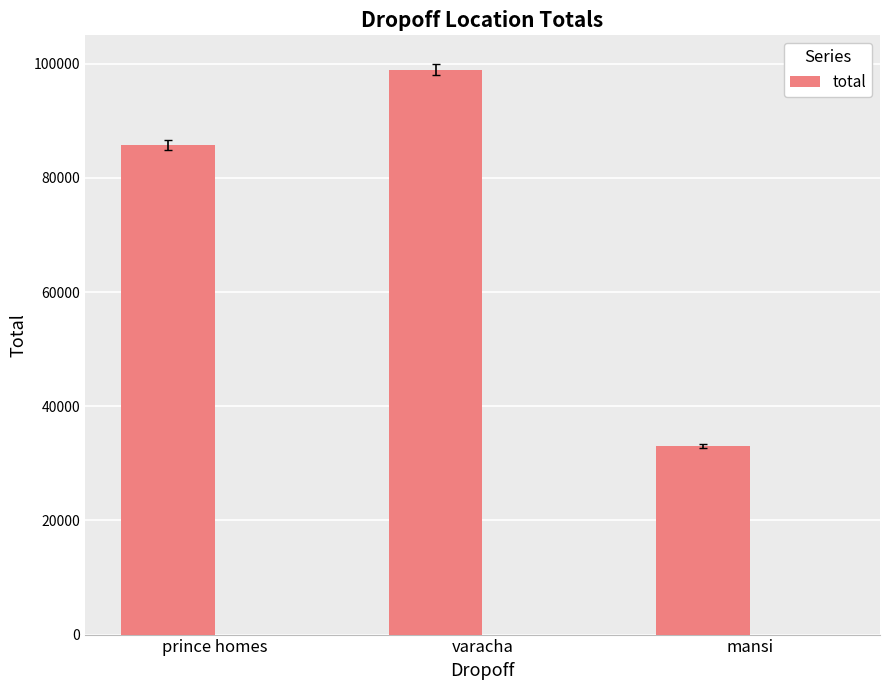

How many values are below 85800?

1